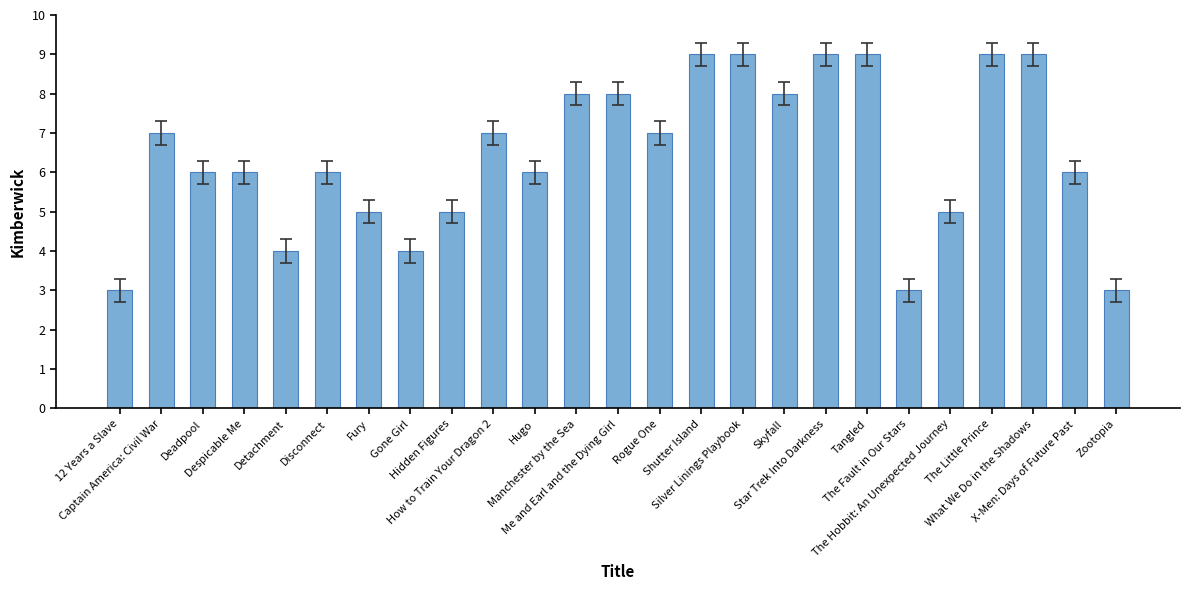

Reading left to right, extract all data points from this chart.

12 Years a Slave=3	Captain America: Civil War=7	Deadpool=6	Despicable Me=6	Detachment=4	Disconnect=6	Fury=5	Gone Girl=4	Hidden Figures=5	How to Train Your Dragon 2=7	Hugo=6	Manchester by the Sea=8	Me and Earl and the Dying Girl=8	Rogue One=7	Shutter Island=9	Silver Linings Playbook=9	Skyfall=8	Star Trek Into Darkness=9	Tangled=9	The Fault in Our Stars=3	The Hobbit: An Unexpected Journey=5	The Little Prince=9	What We Do in the Shadows=9	X-Men: Days of Future Past=6	Zootopia=3